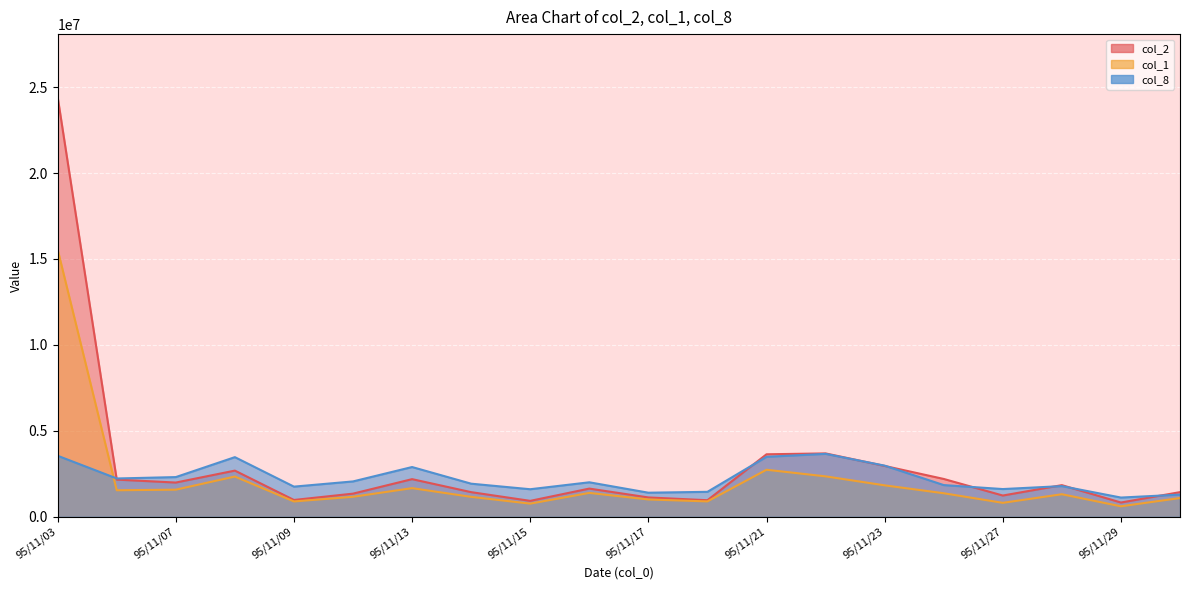

Reading left to right, list all the values displayed in this chart.

col_2: 24421400.0	2164560.0	1993280.0	2687790.0	979390.0	1348020.0	2191250.0	1435180.0	927850.0	1641720.0	1126770.0	965200.0	3637750.0	3689170.0	2960010.0	2203090.0	1237990.0	1842560.0	831080.0	1435190.0
col_1: 15550000.0	1545000.0	1579000.0	2343000.0	894000.0	1165000.0	1668000.0	1161000.0	767000.0	1391000.0	1009000.0	896000.0	2738000.0	2353000.0	1831000.0	1371000.0	813000.0	1314000.0	611000.0	1093000.0
col_8: 3552203.6	2230218.8	2310950.7	3471471.7	1755918.8	2058663.5	2896256.9	1927474.1	1604546.5	2008206.0	1402716.8	1453174.2	3491654.7	3663210.0	2976988.8	1846742.2	1614638.0	1786193.3	1120155.1	1291710.4